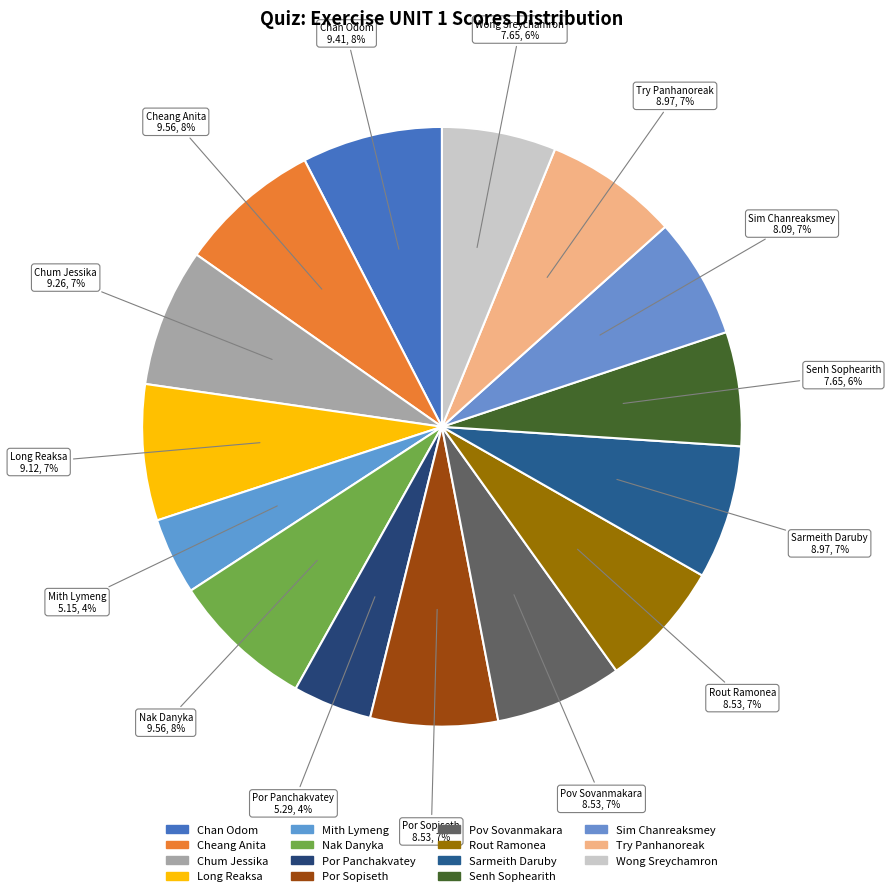

Count the number of slices in the pie.

15